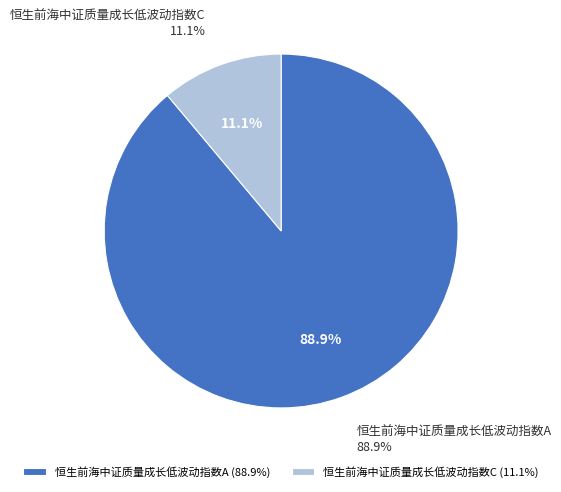

The 恒生前海中证质量成长低波动指数A slice represents 89% of the pie. True or false?

True